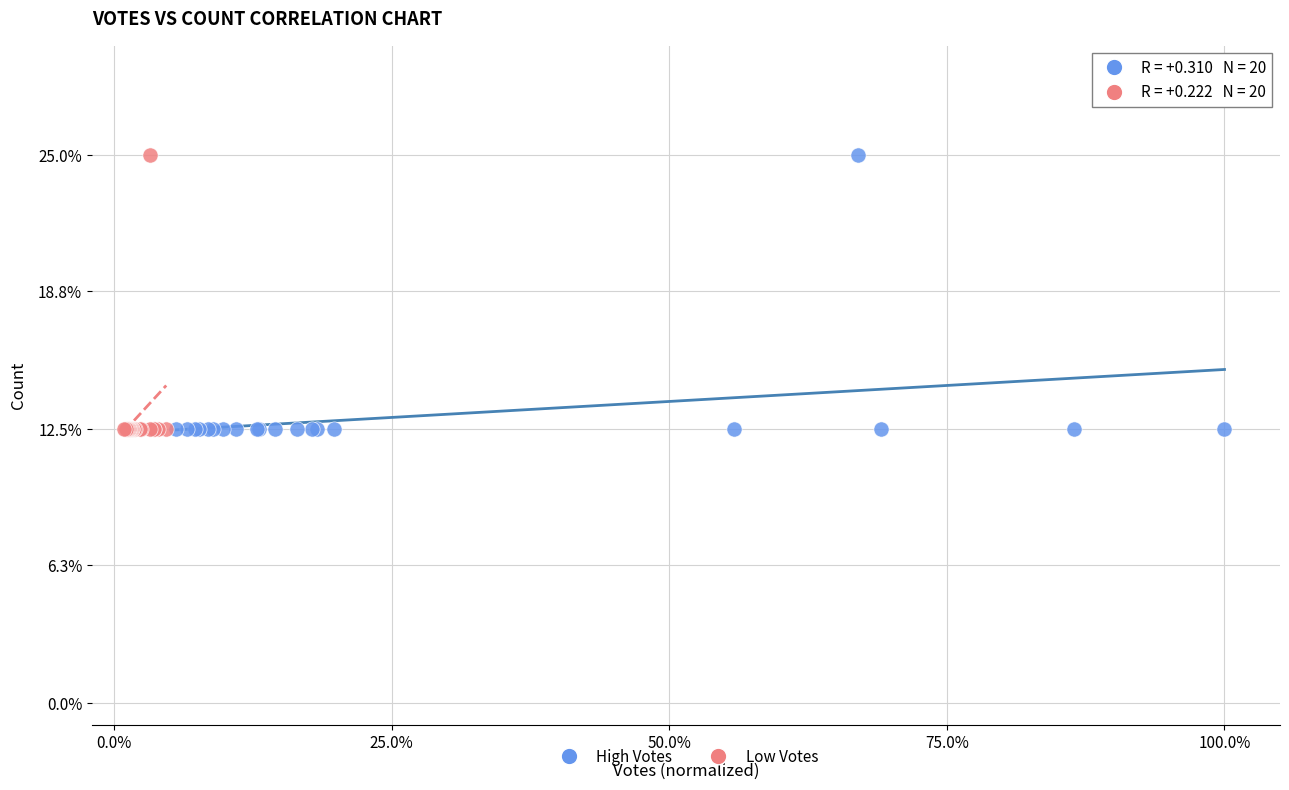

What are all the series names shown in the legend?

High Votes, Low Votes